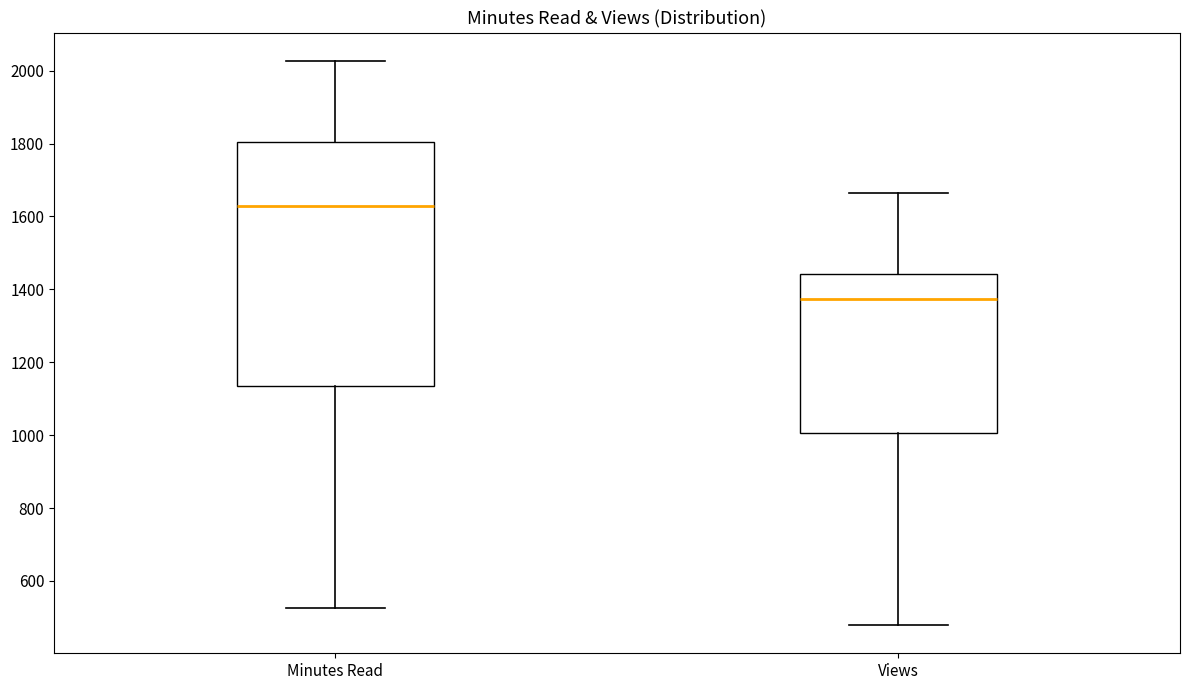

Where does the upper whisker of the box for Minutes Read end on the y-axis? The values are not printed on the chart, so give them approximately, as read against the axis.

2020